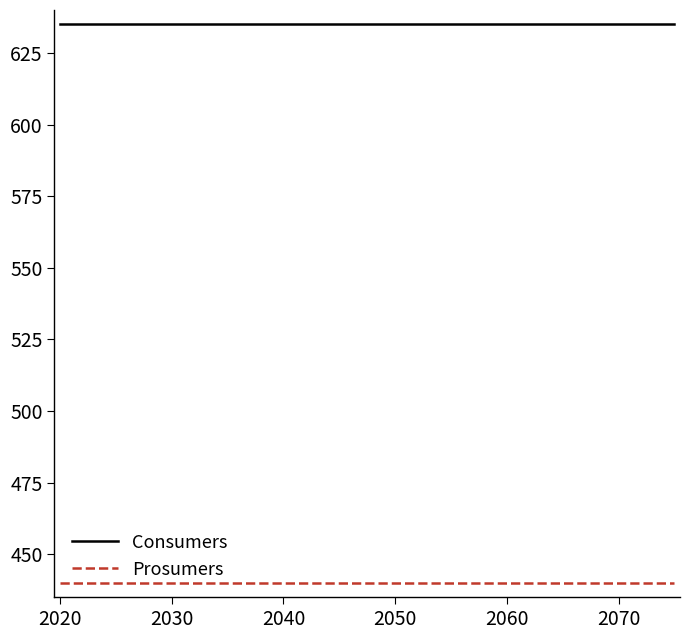

What is the maximum value for Prosumers?

440